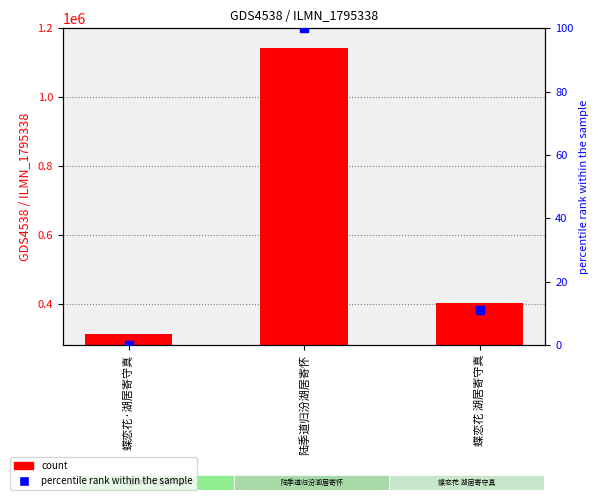

Which series contains the lowest Y value?

percentile rank within the sample